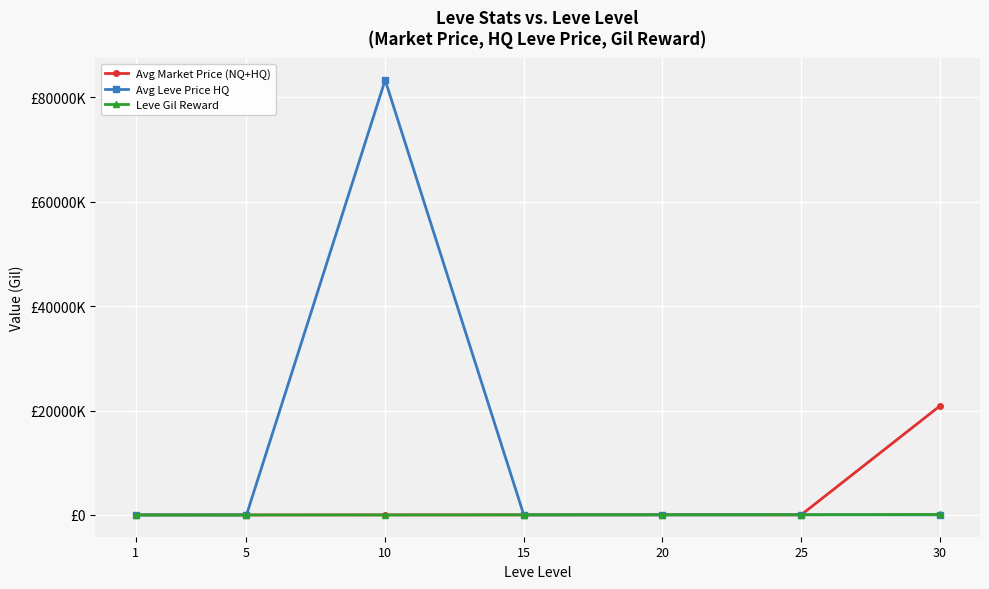

Which series has the widest spread of values?

Avg Leve Price HQ